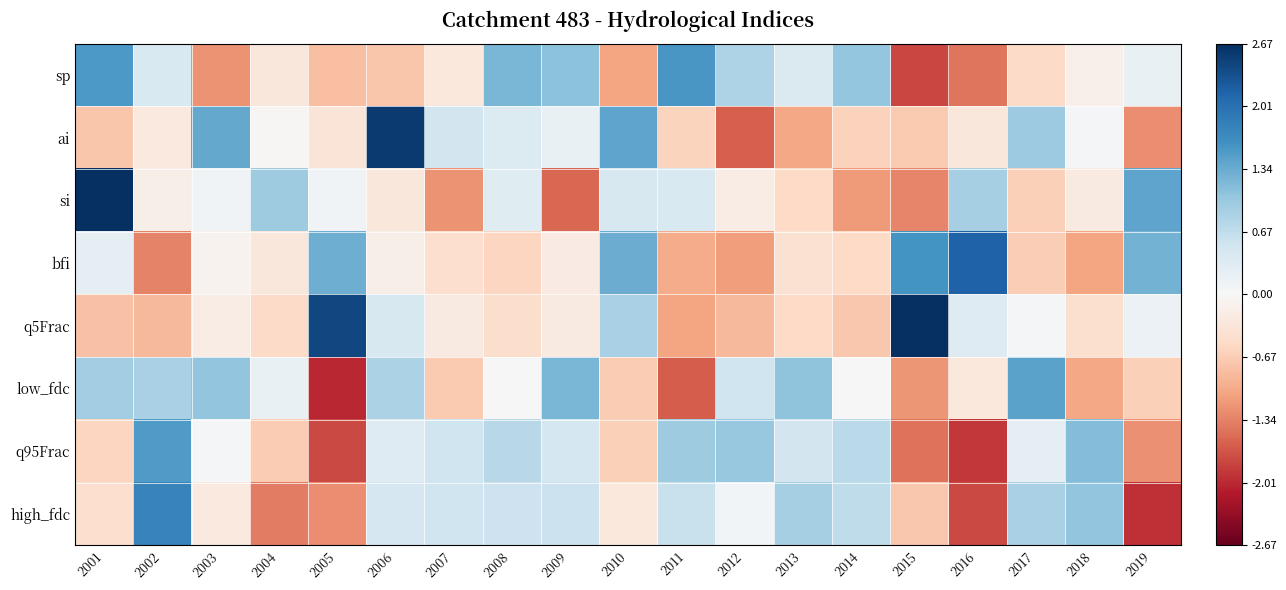

Rank the series by their maximum value, from lowest to highest.

low_fdc, q95Frac, sp, high_fdc, bfi, ai, q5Frac, si